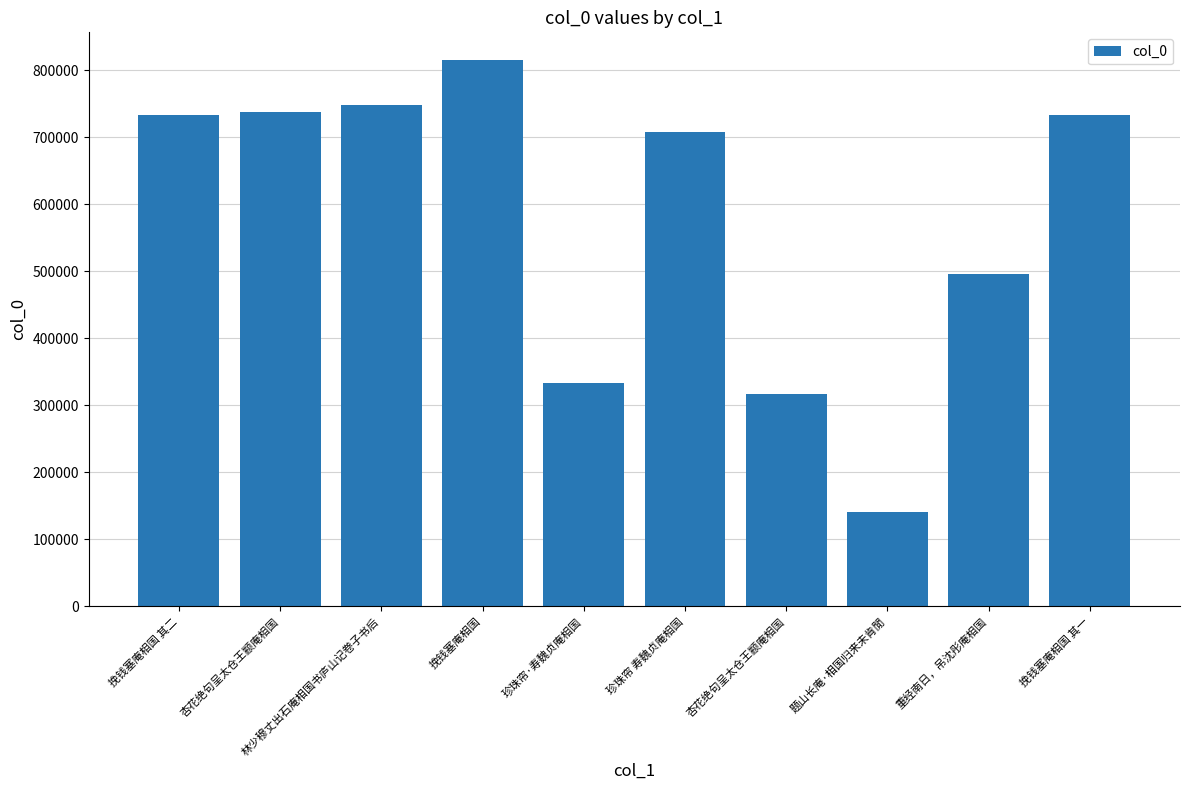

How many distinct data groups are displayed?

1